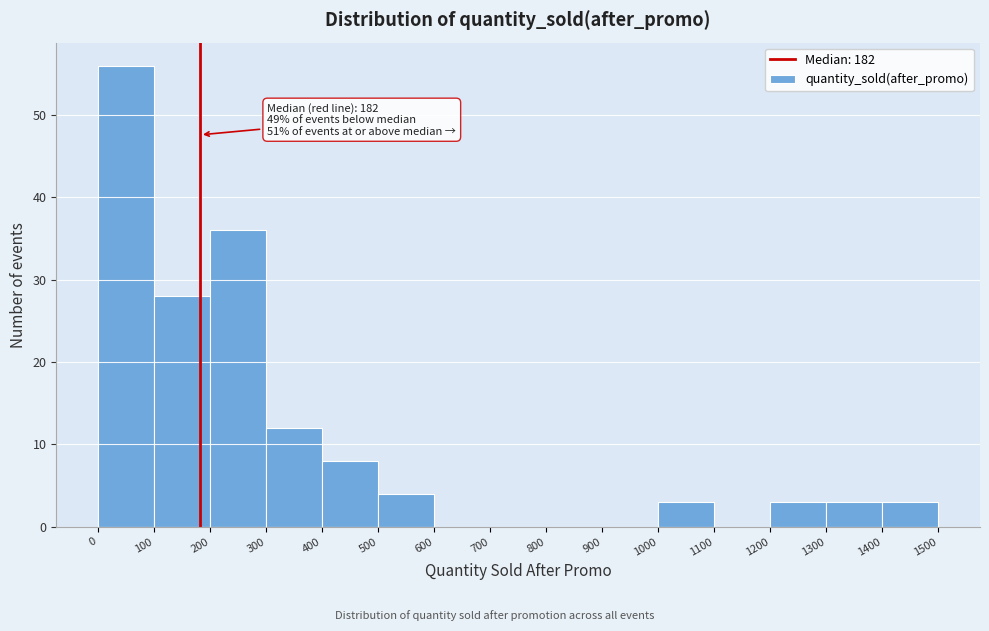

Over which range of the x-axis is the bar tallest?

0 to 100